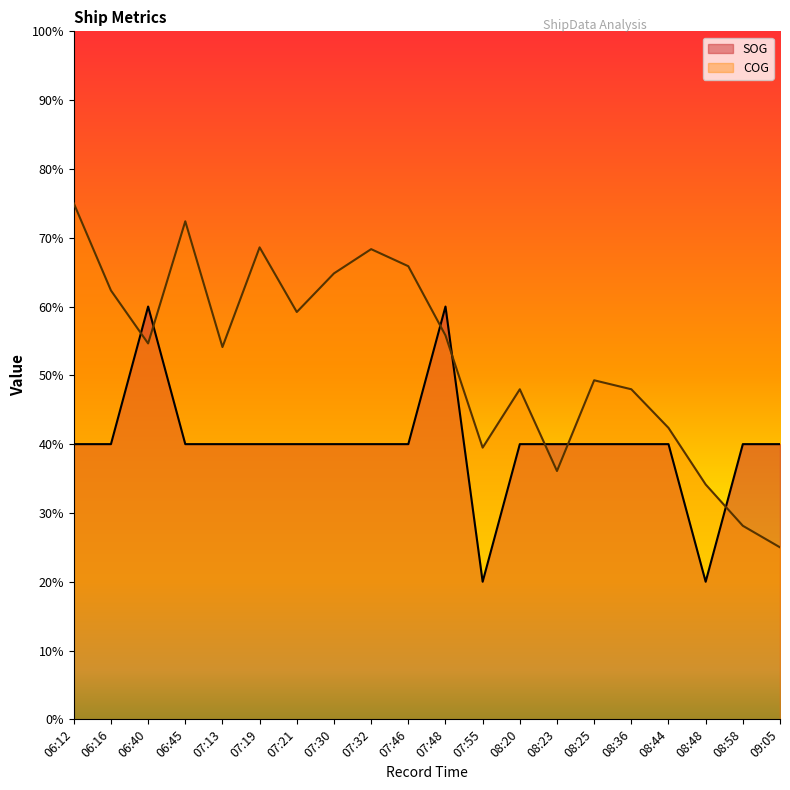

What is the lowest value of the SOG series?

20.0